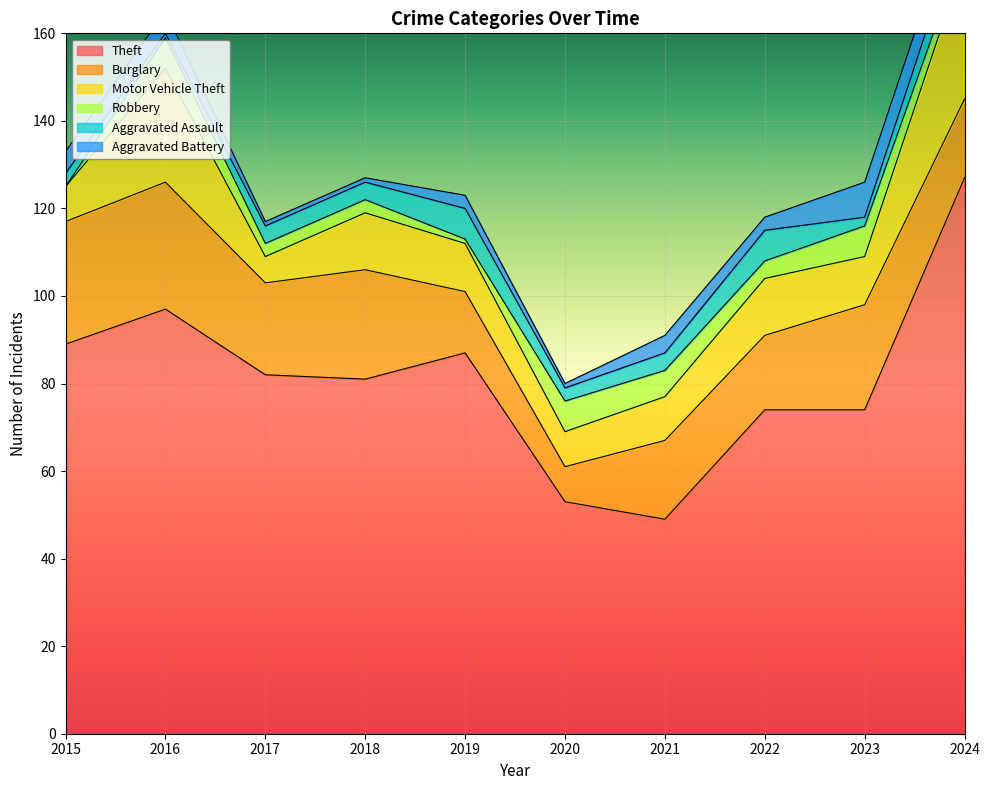

Which series has the widest spread of values?

Theft